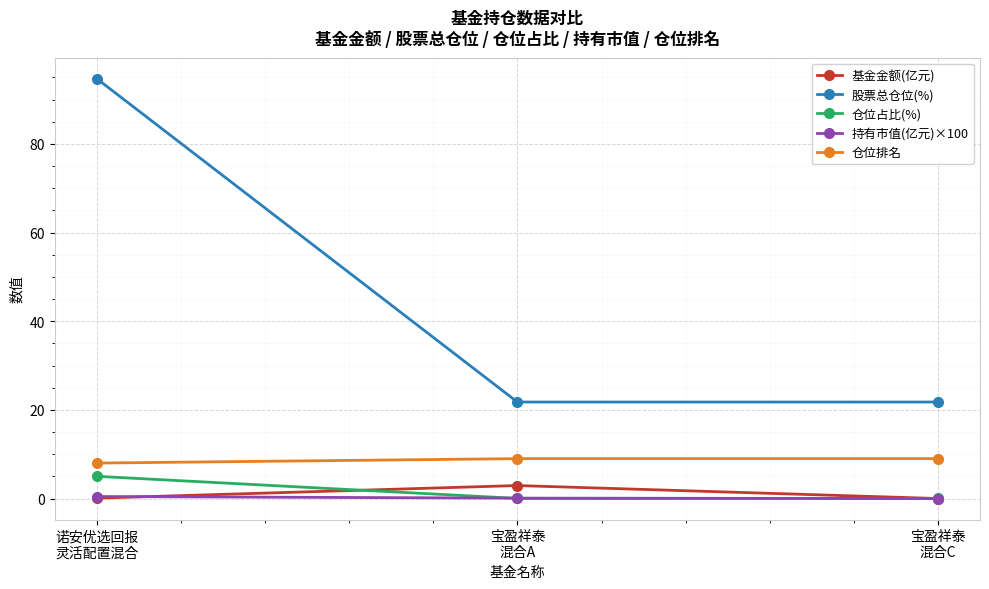

What is the approximate value of 仓位排名 at 宝盈祥泰
混合A?

9.0